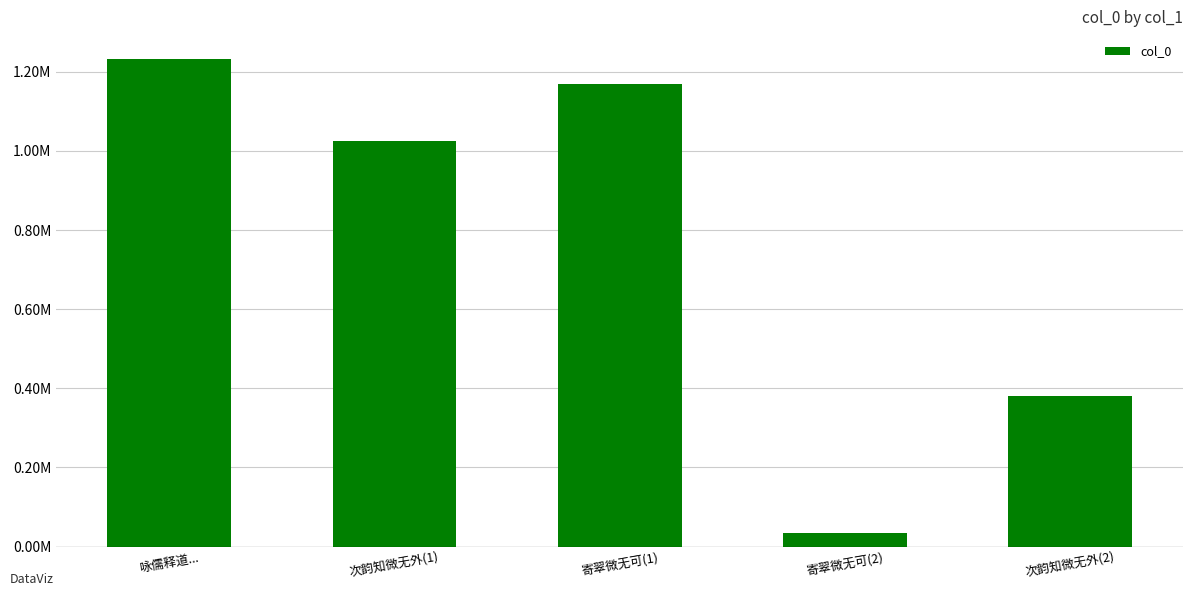

Does the chart contain any negative values?

No